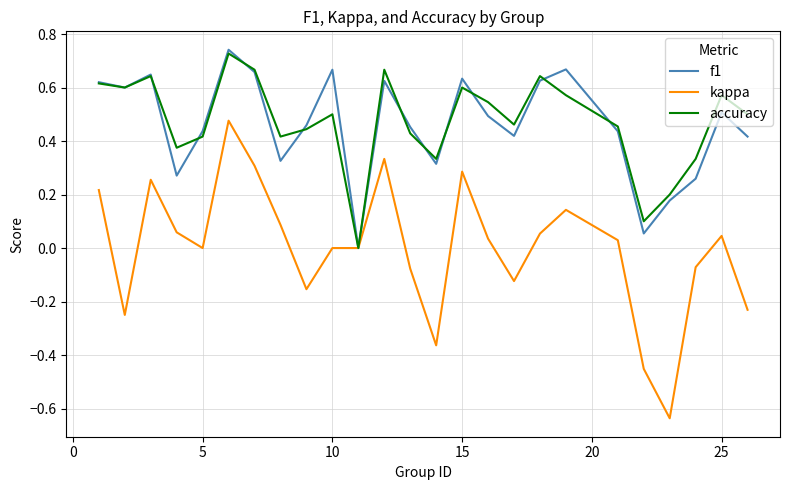

Which series has the widest spread of values?

kappa